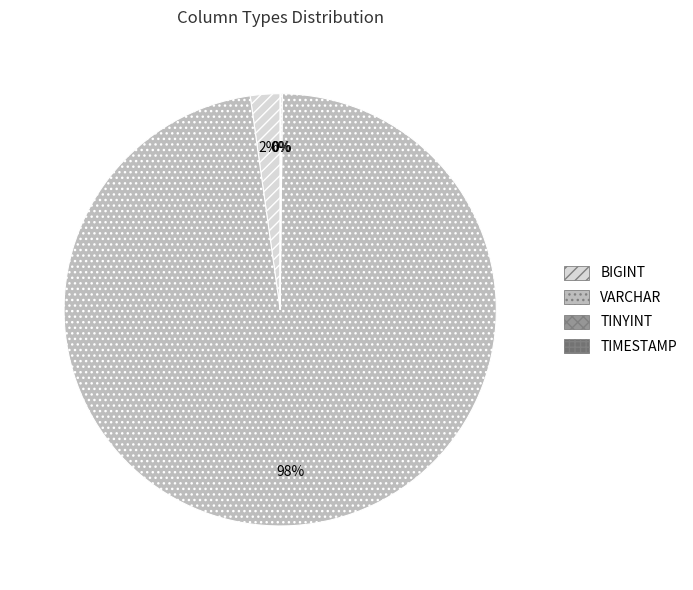

What is the largest slice in the pie chart?

VARCHAR